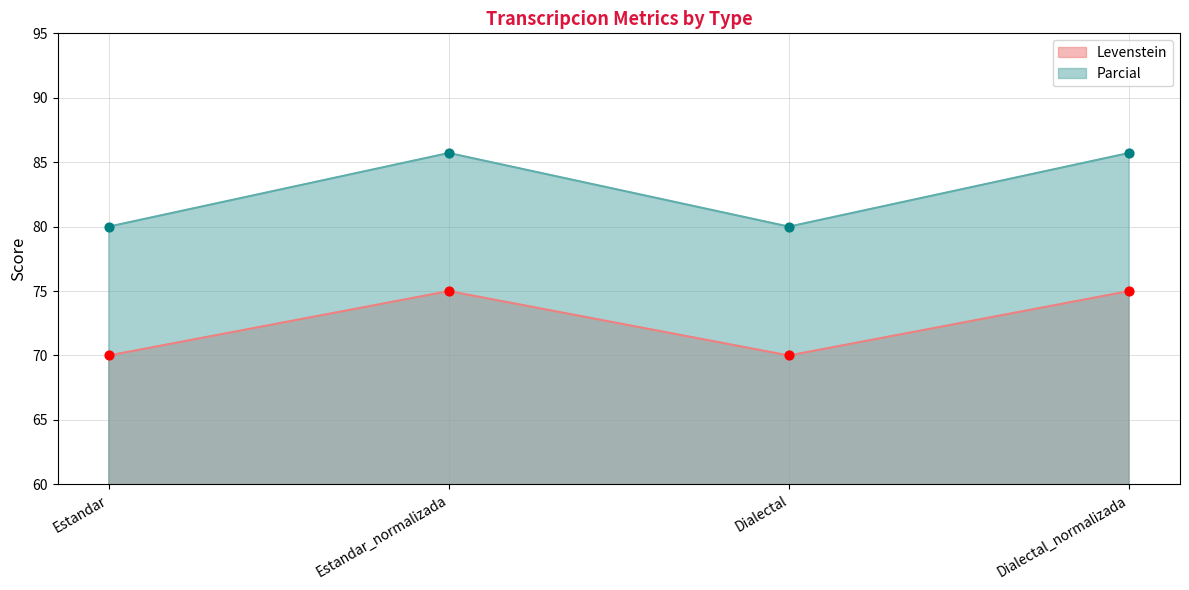

Which series contains the highest Y value?

Parcial